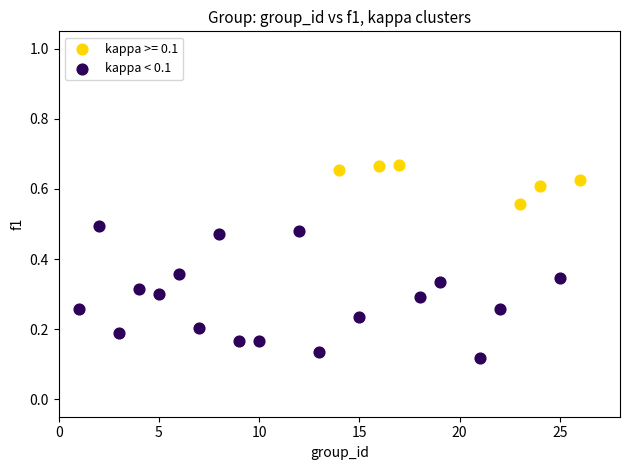

Which series reaches the maximum Y coordinate?

kappa >= 0.1